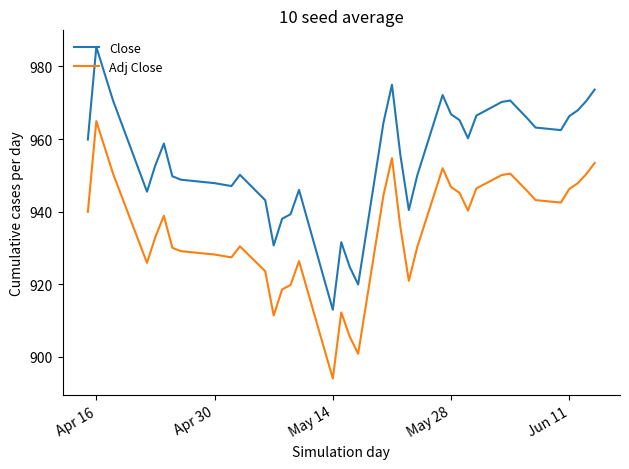

True or false: Adj Close and Close cross at least once.

False